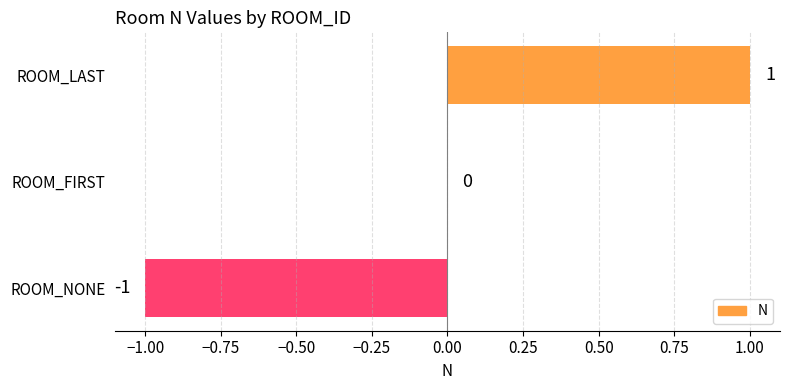

Reading bottom to top, what are all the values shown in this chart?

ROOM_NONE=-1	ROOM_FIRST=0	ROOM_LAST=1